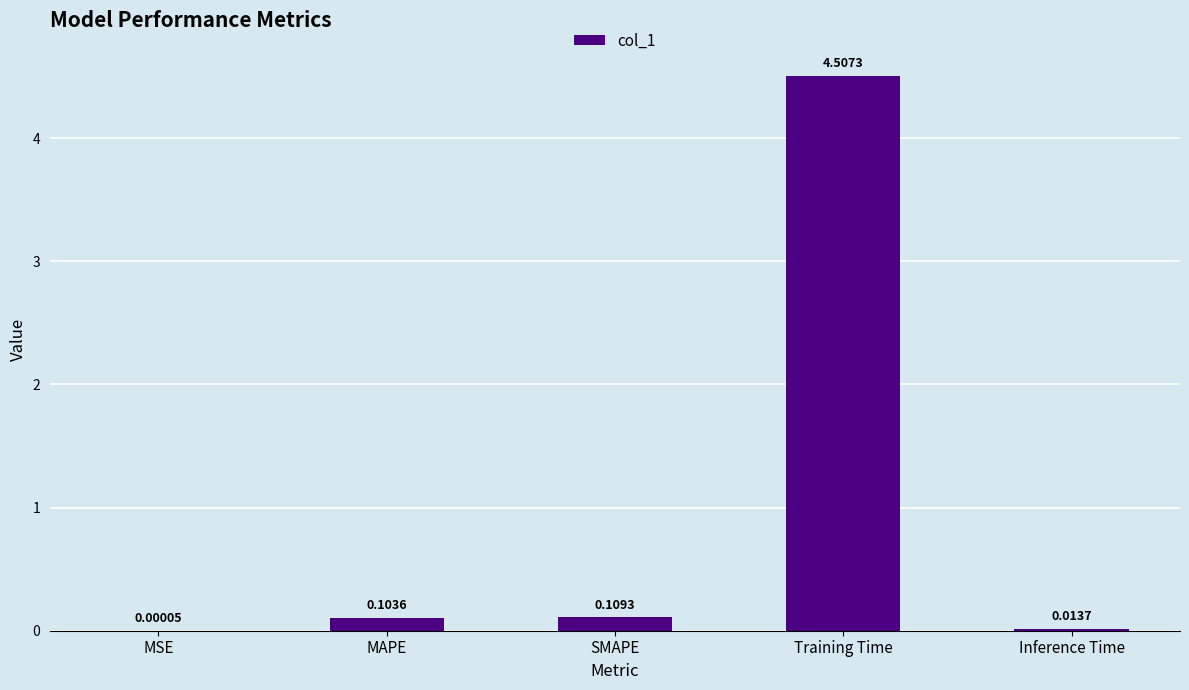

What is the sum of the values at MSE and Training Time?

4.5